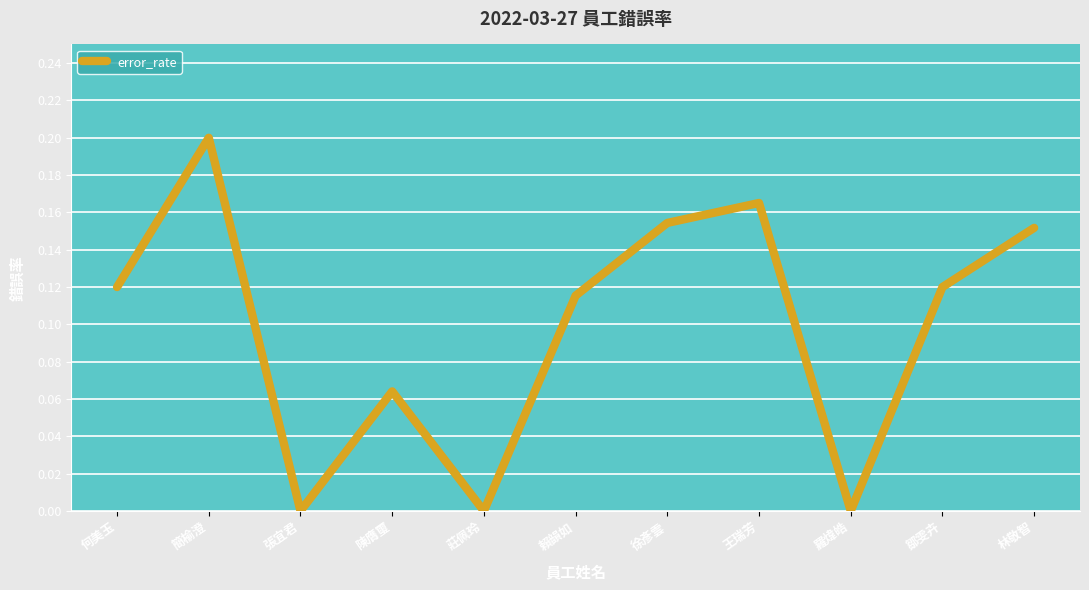

Between 羅煒皓 and 陳膺璽, which is larger?

陳膺璽